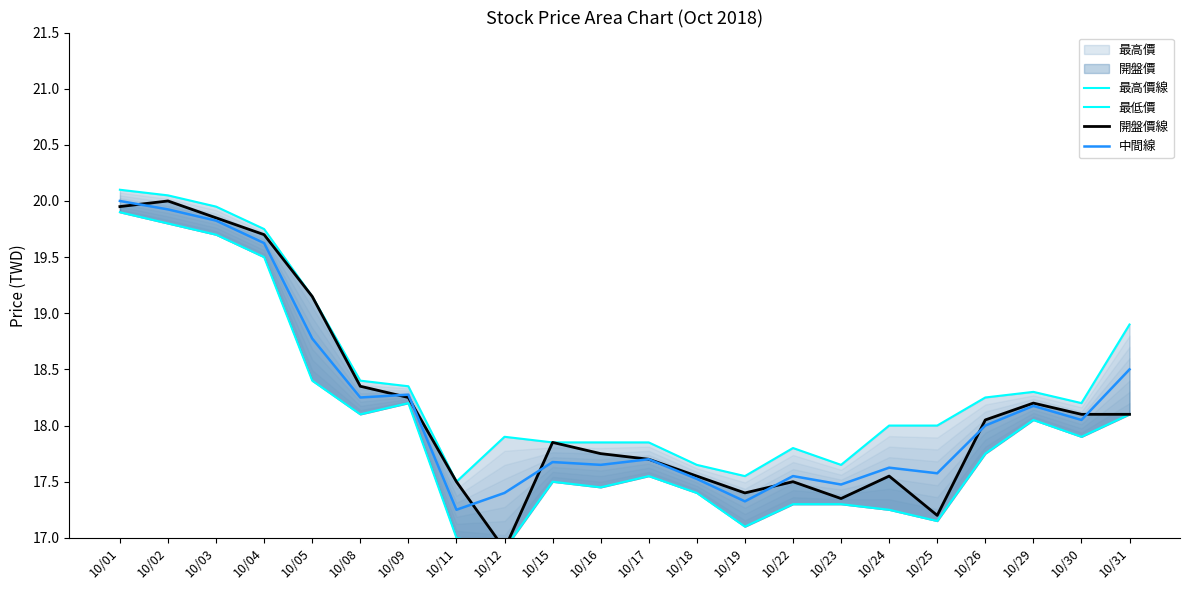

True or false: 最低價 and 最高價線 cross at least once.

False